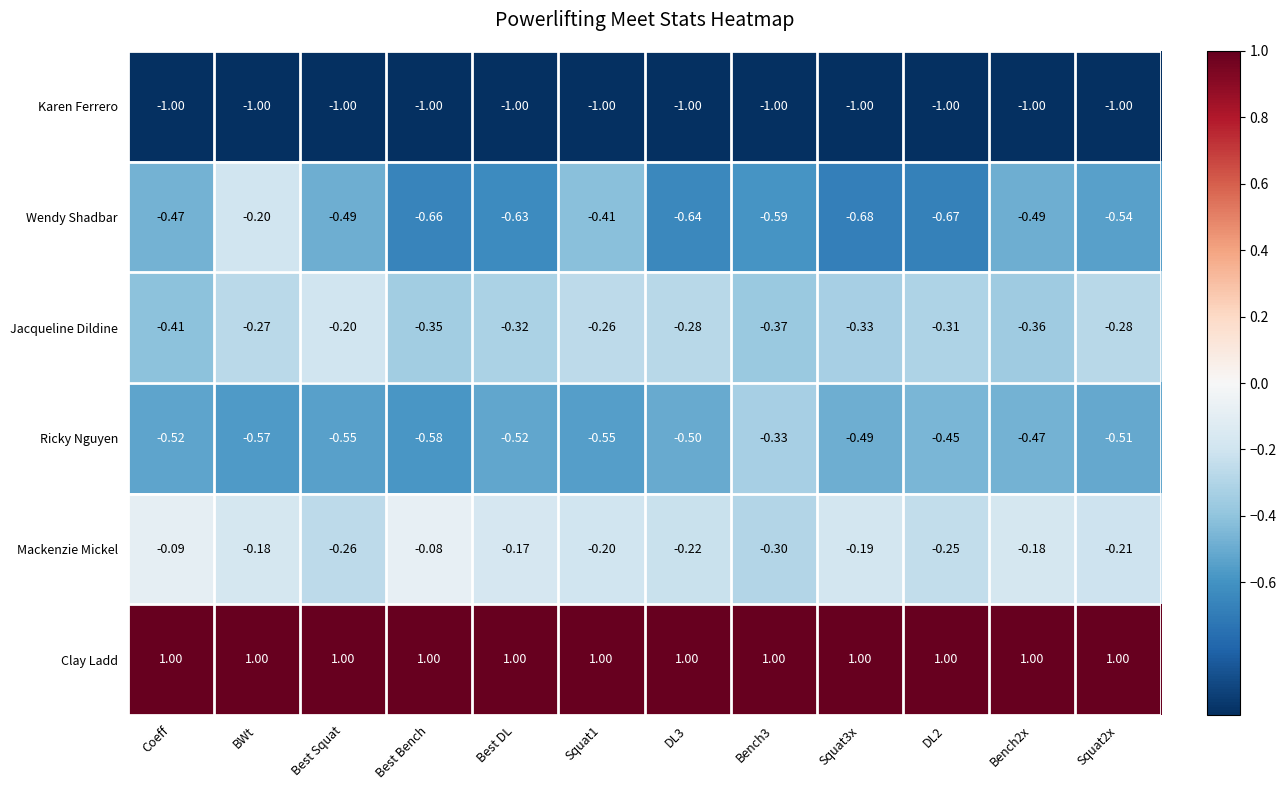

What is the smallest value displayed?

-1.0